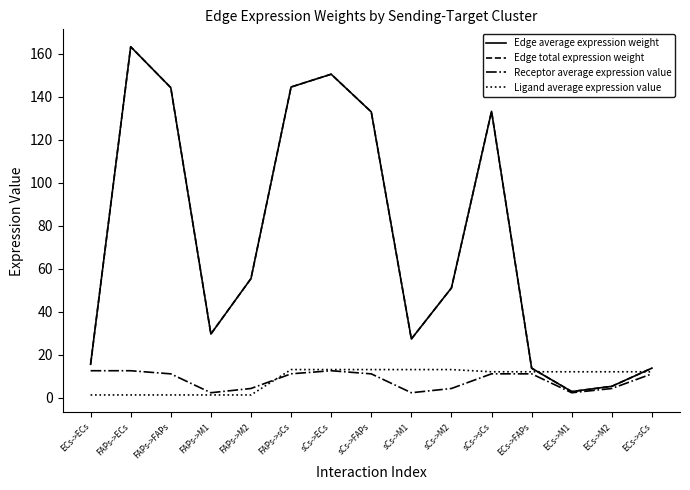

Is this an area chart (filled region under the line)?

No